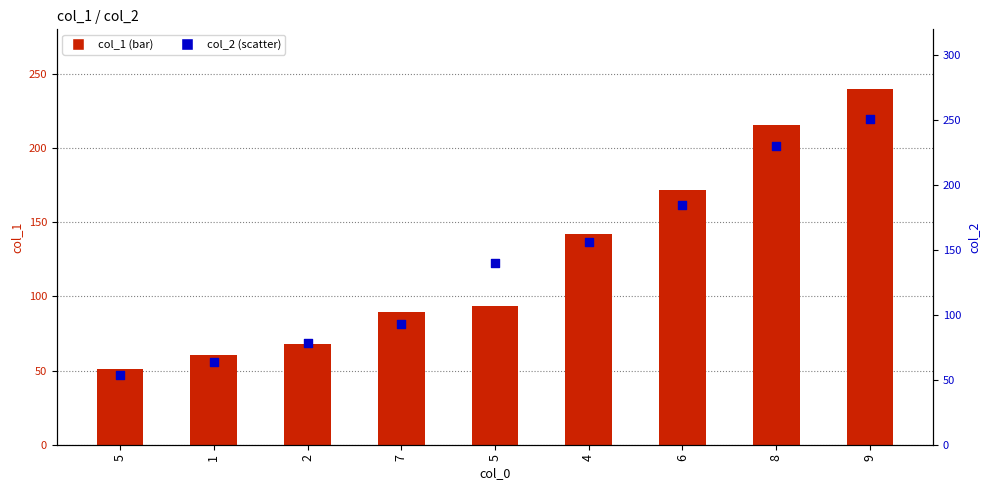

Which series contains the highest Y value?

col_2